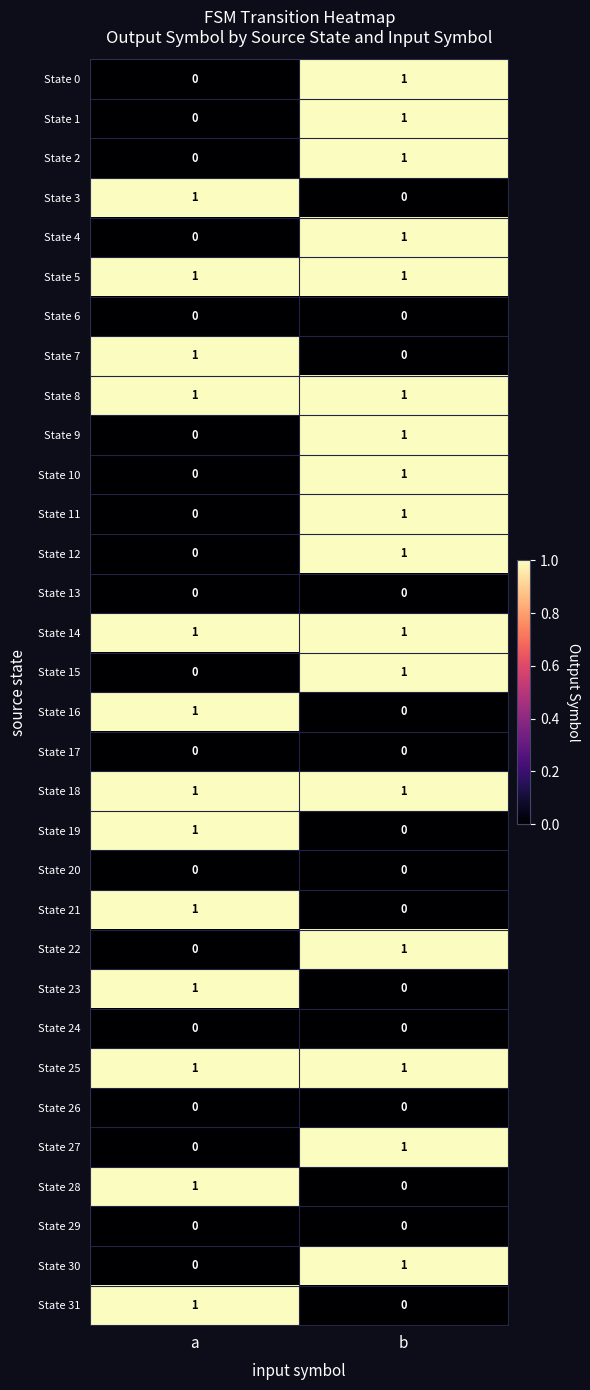

At how many categories does at least one series exceed 0?

2